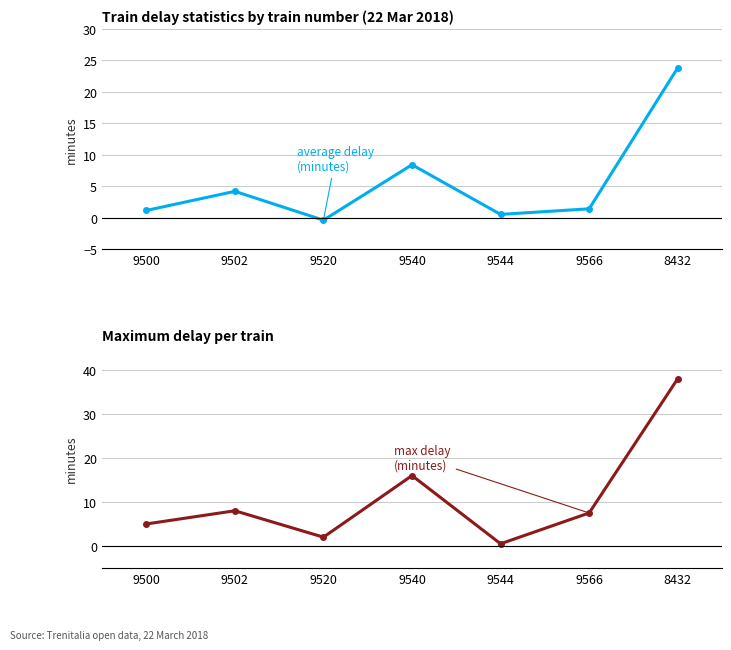

Reading left to right, transcribe all the data shown in this chart.

avg delay per train: 9500=1.1	9502=4.2	9520=-0.4	9540=8.4	9544=0.5	9566=1.4	8432=23.8
max delay per train: 9500=5.0	9502=8.0	9520=2.0	9540=16.0	9544=0.5	9566=7.5	8432=38.0